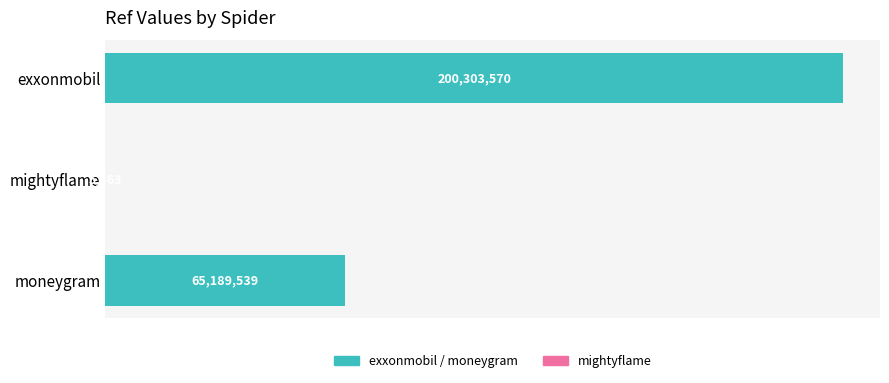

What is the smallest value displayed?

5463